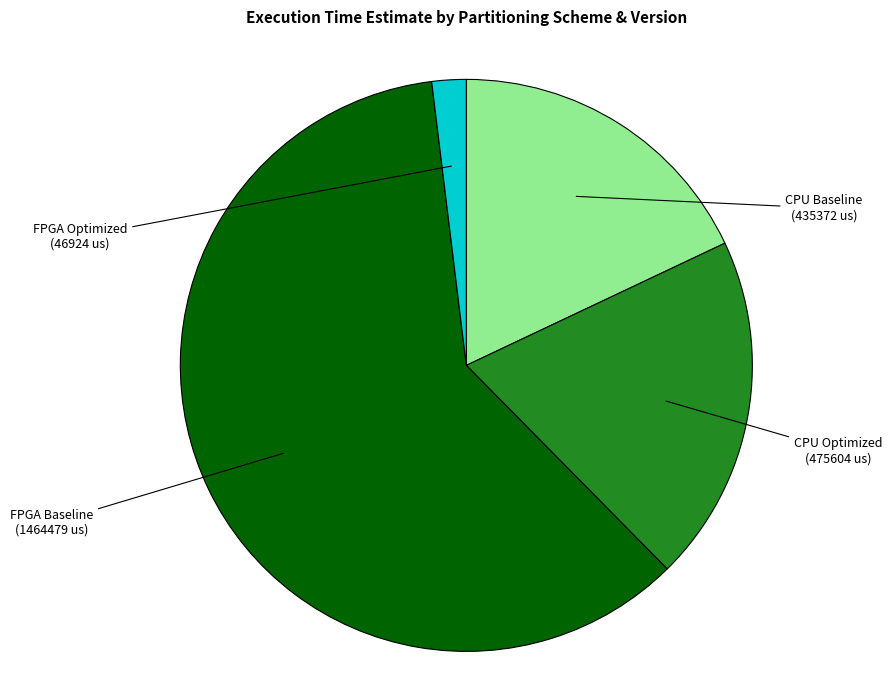

Is there a majority slice in this chart?

Yes